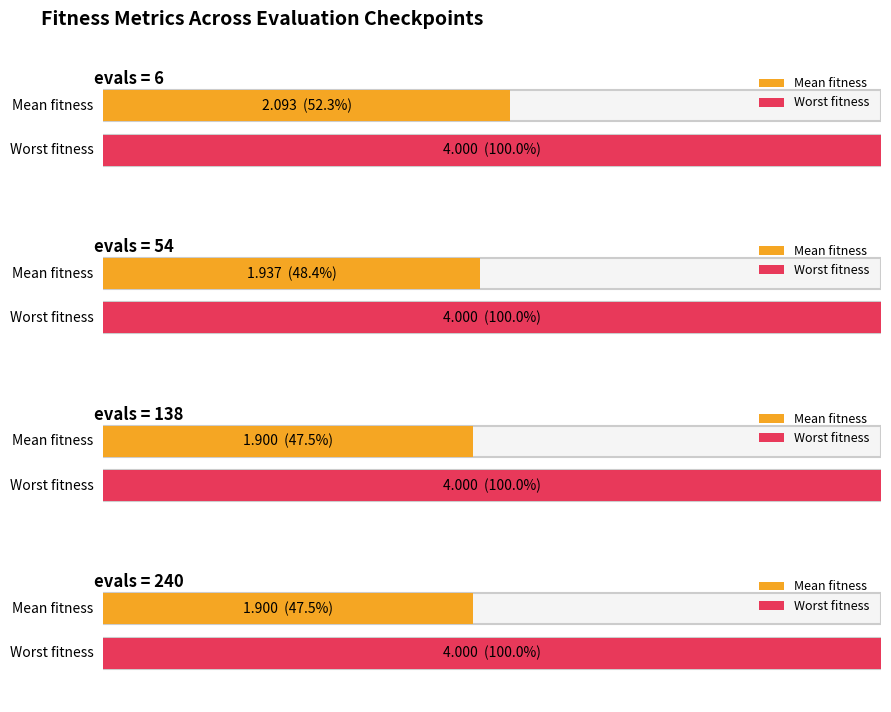

The value of mean at evals=54 is 1.9. True or false?

True